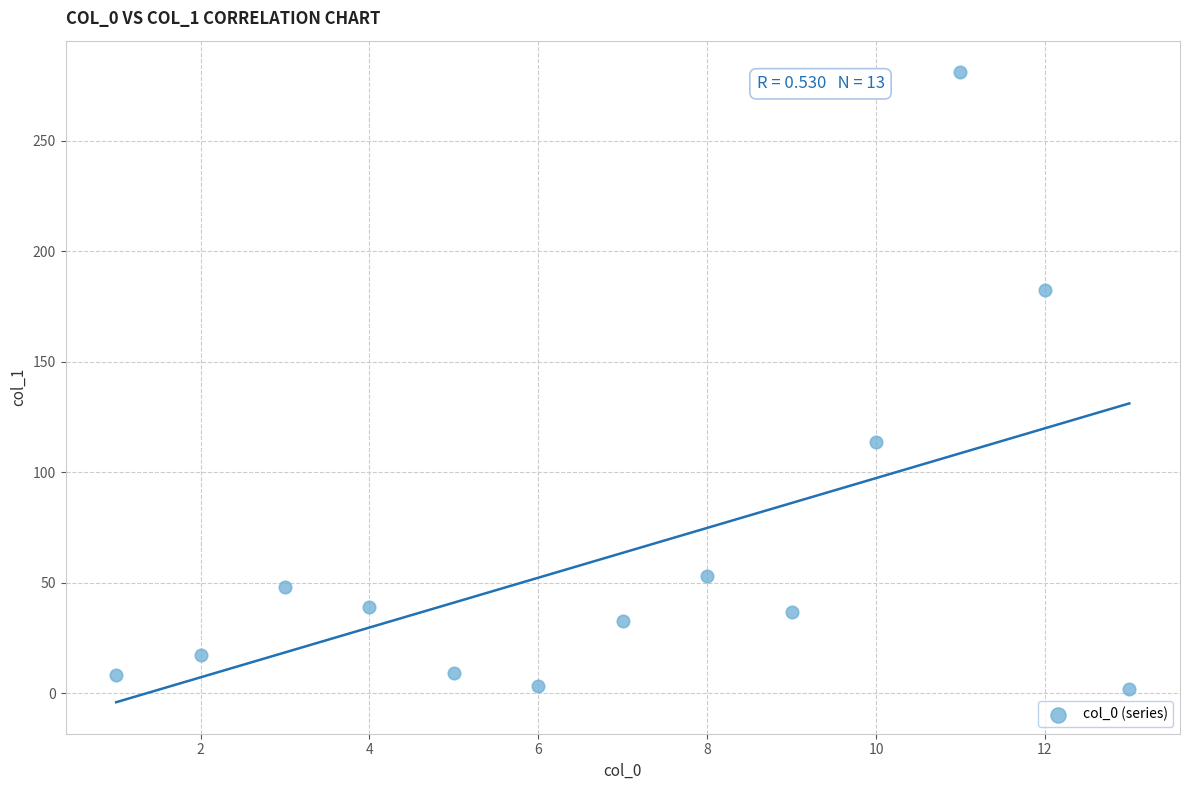

What is the range of X values (max minus min)?

12.0